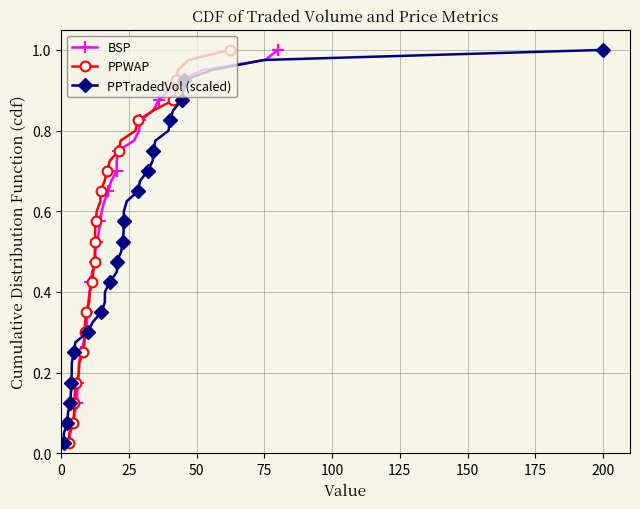

True or false: PPWAP and BSP cross at least once.

False